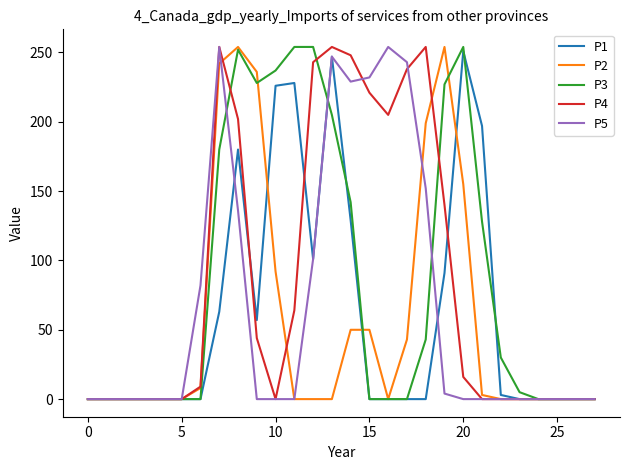

After their last crossing, which series has the higher values: P2 or P3?

P3